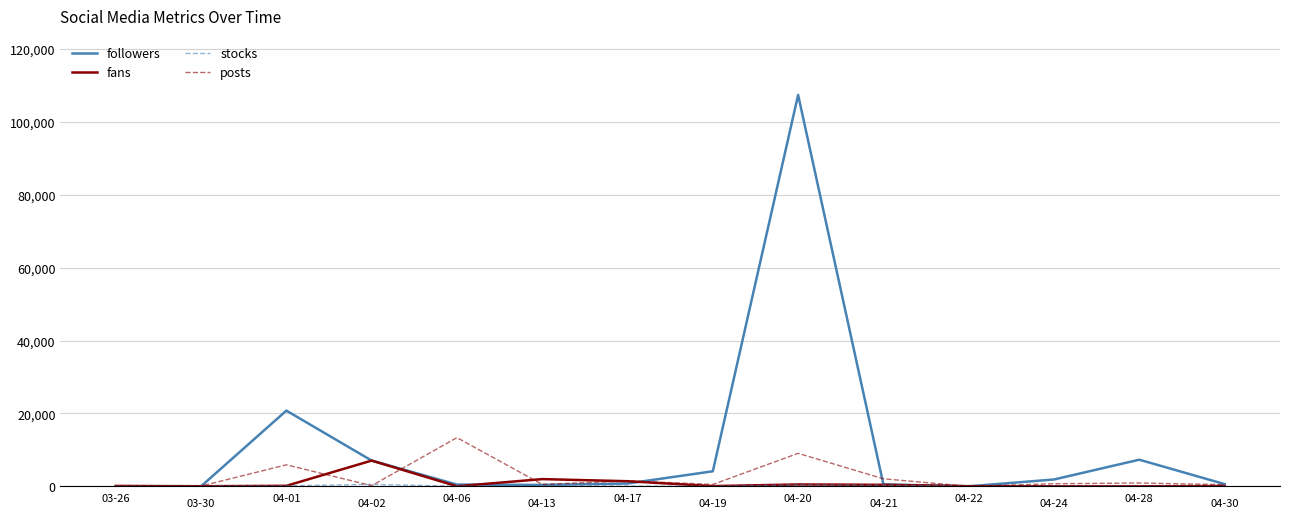

What is the difference between the maximum and minimum values in the followers series?

107454